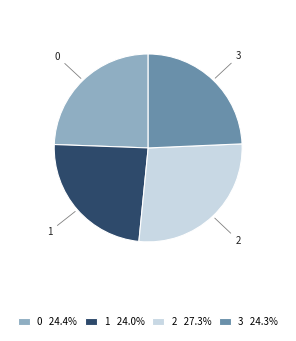

The 0 slice represents 24% of the pie. True or false?

True